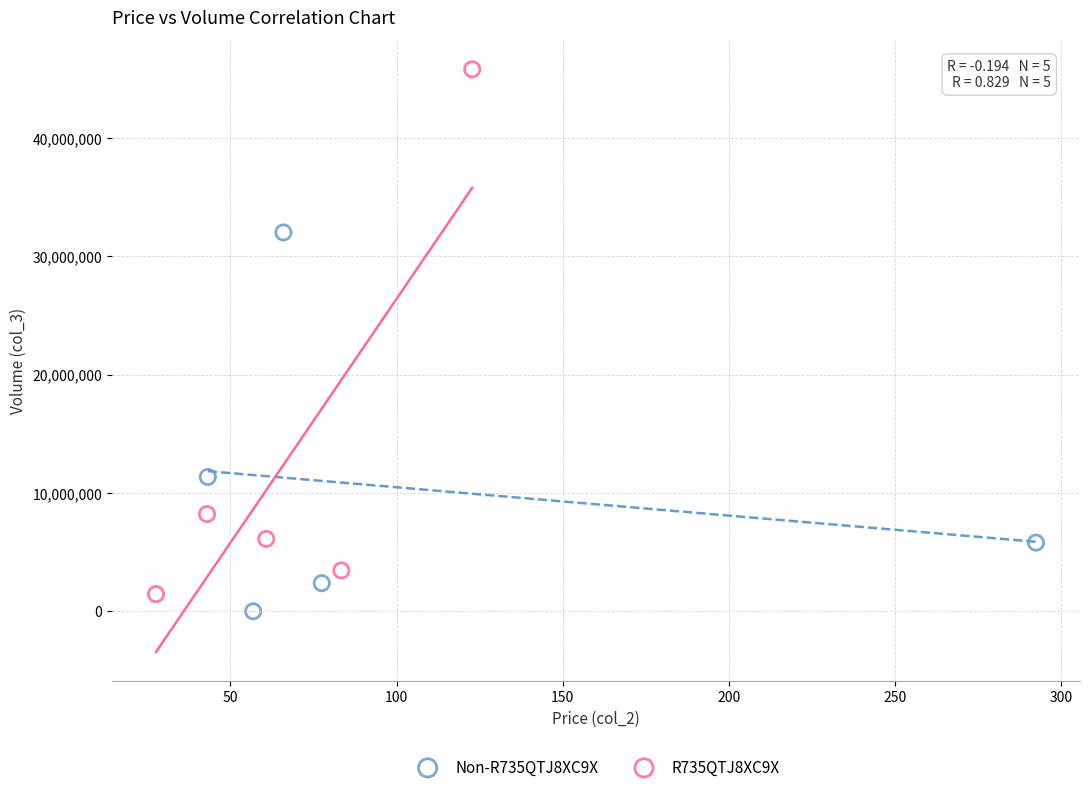

Which series has the largest Y range (max minus min)?

R735QTJ8XC9X